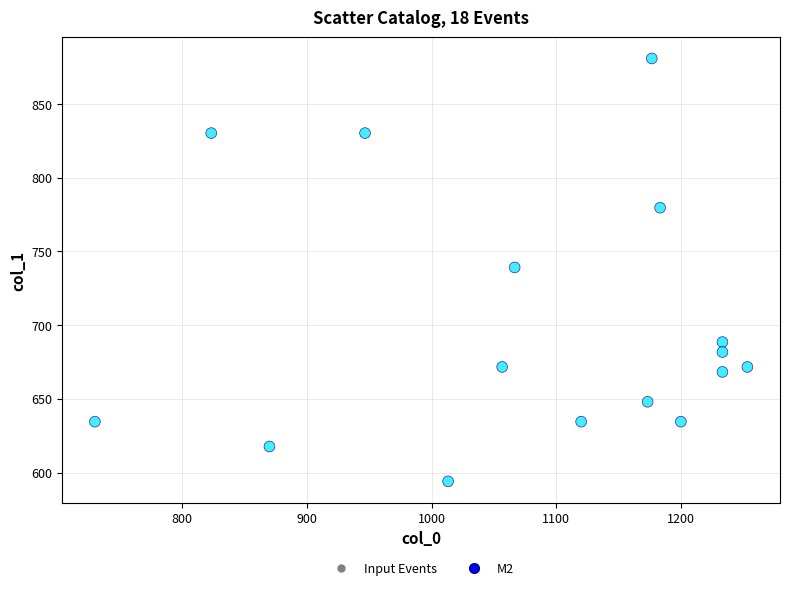

What is the range of X values (max minus min)?

523.3